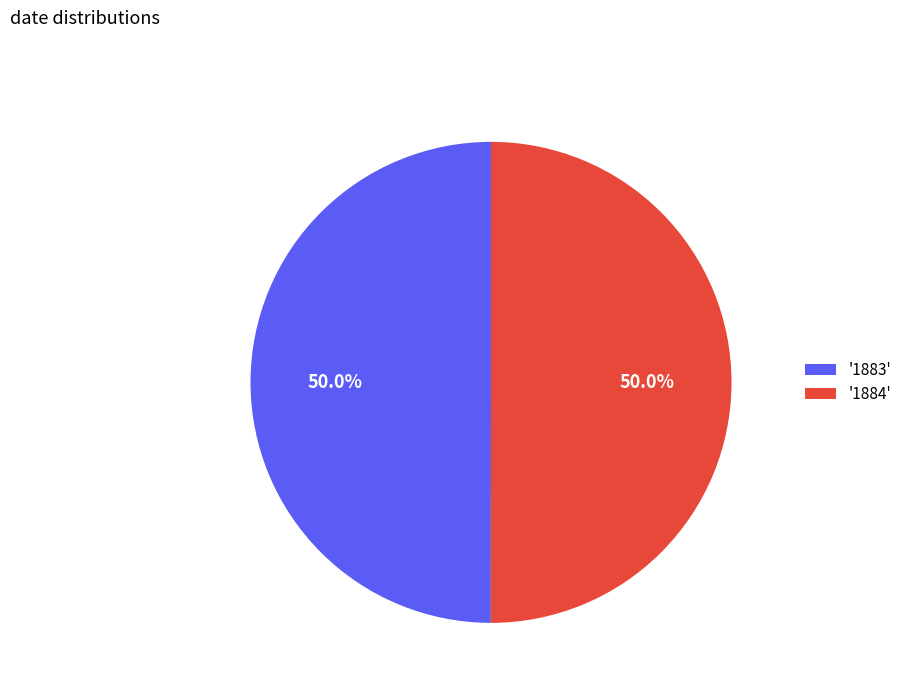

Approximately how many times larger is the value at '1883' compared to '1884'?

1.0